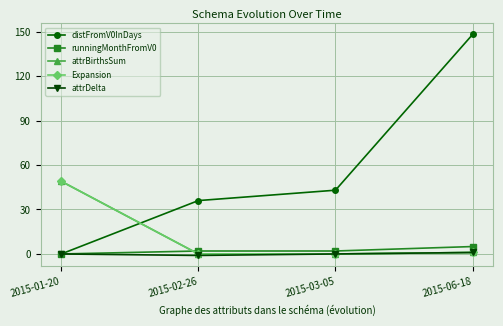

How many intersections are there between runningMonthFromV0 and attrBirthsSum?

1